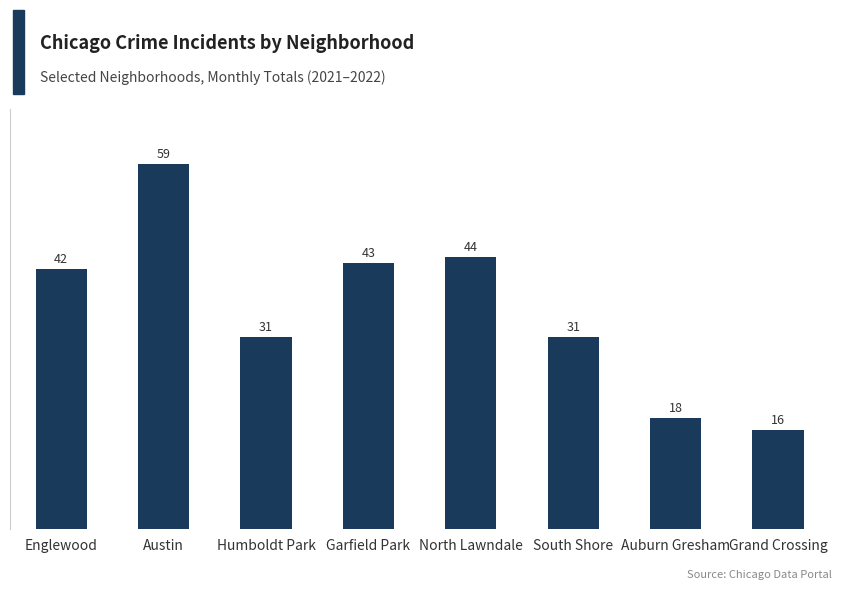

Count the number of categories in the chart.

8